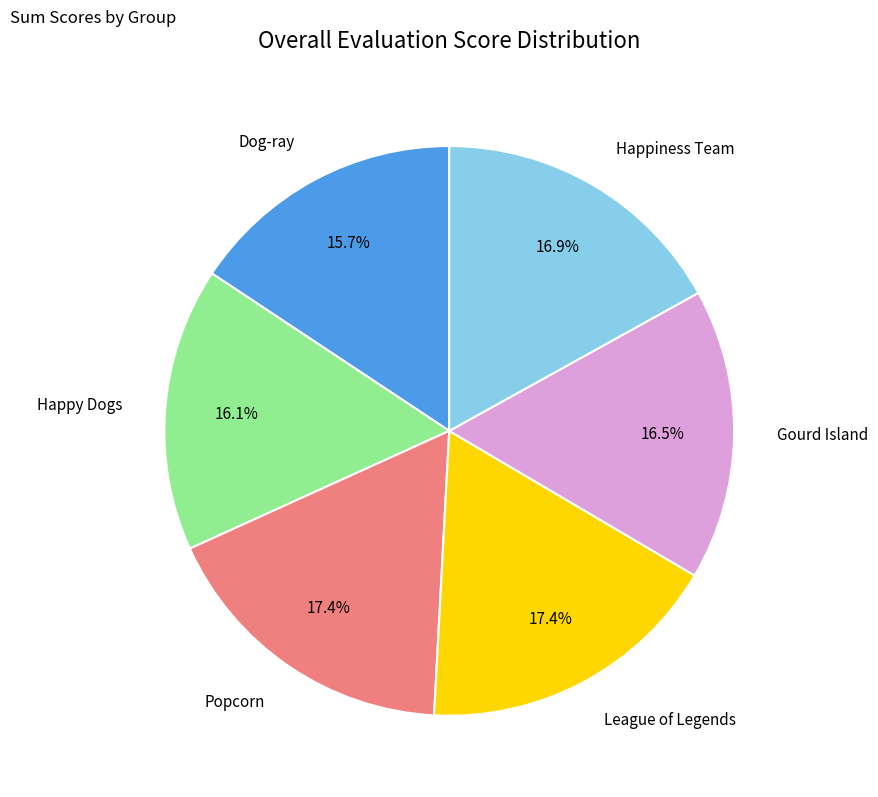

Is there any slice that represents more than half of the pie?

No